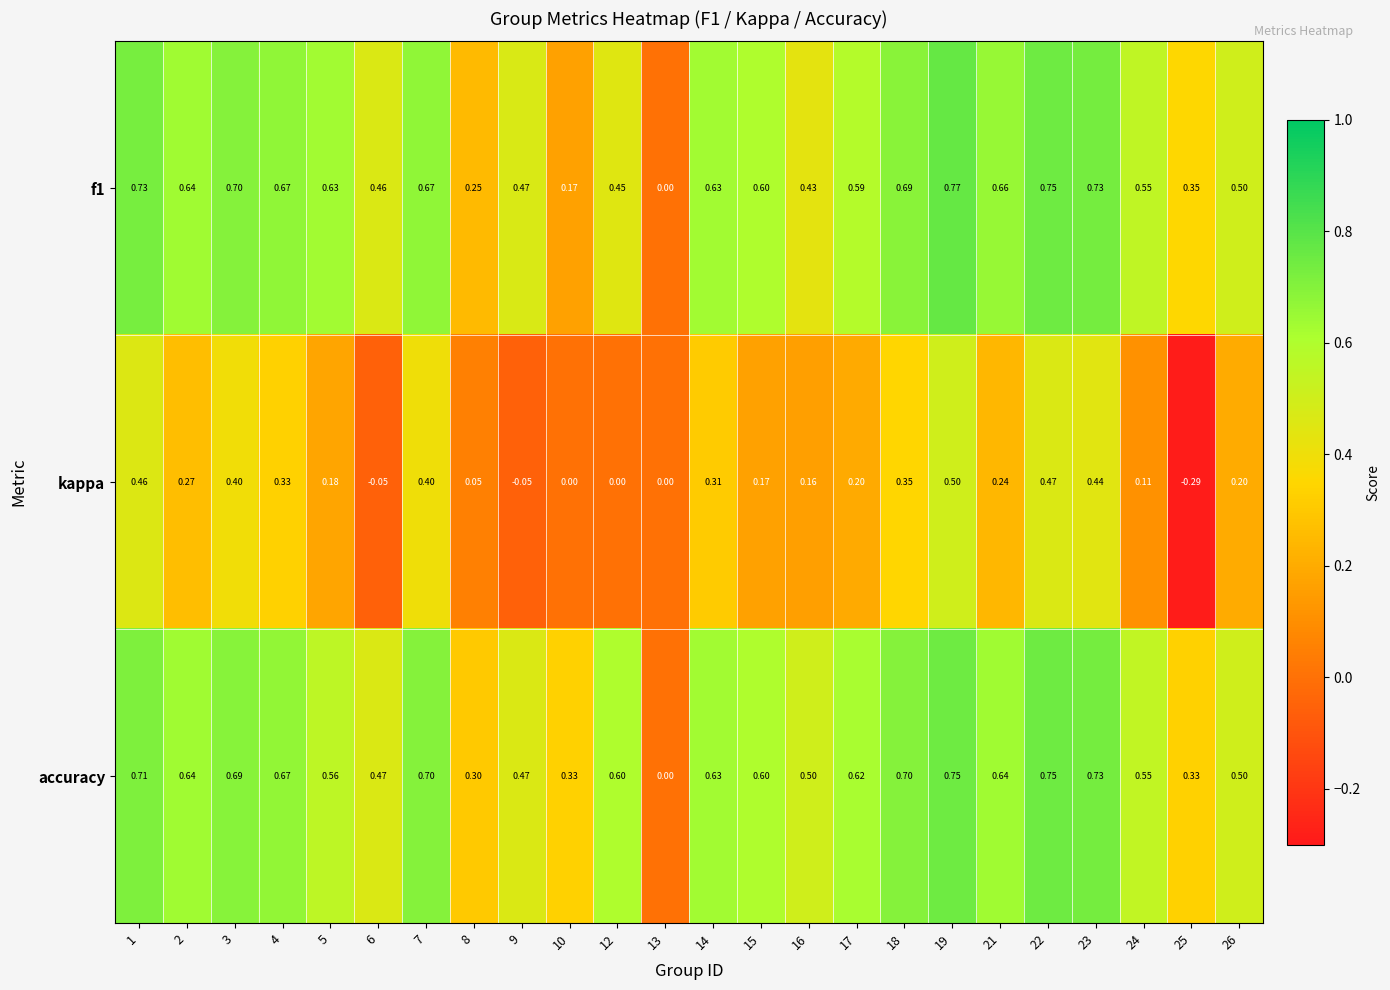

At which category is the sum across all series the highest?

19